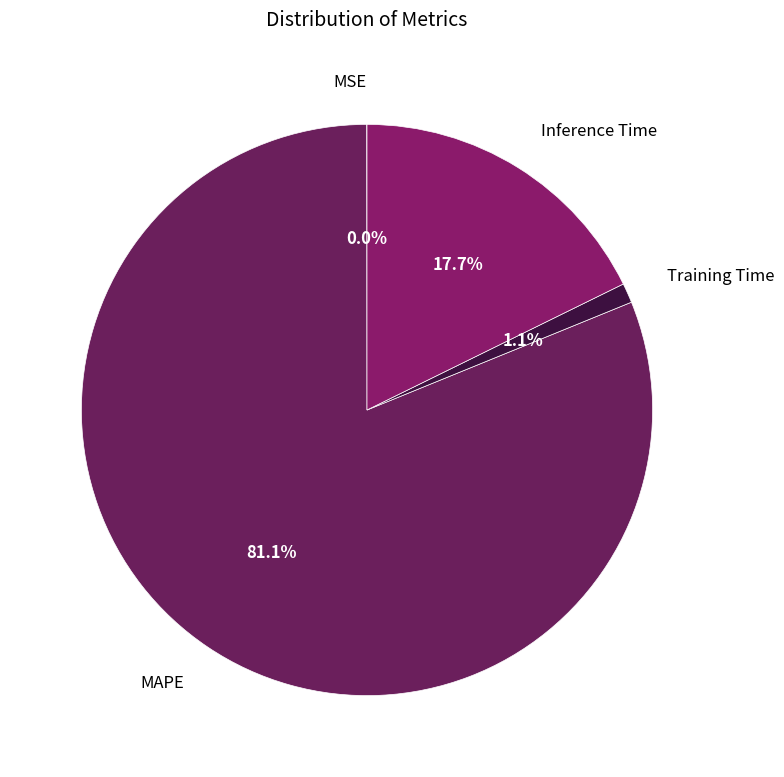

Is MAPE the majority of the pie?

Yes